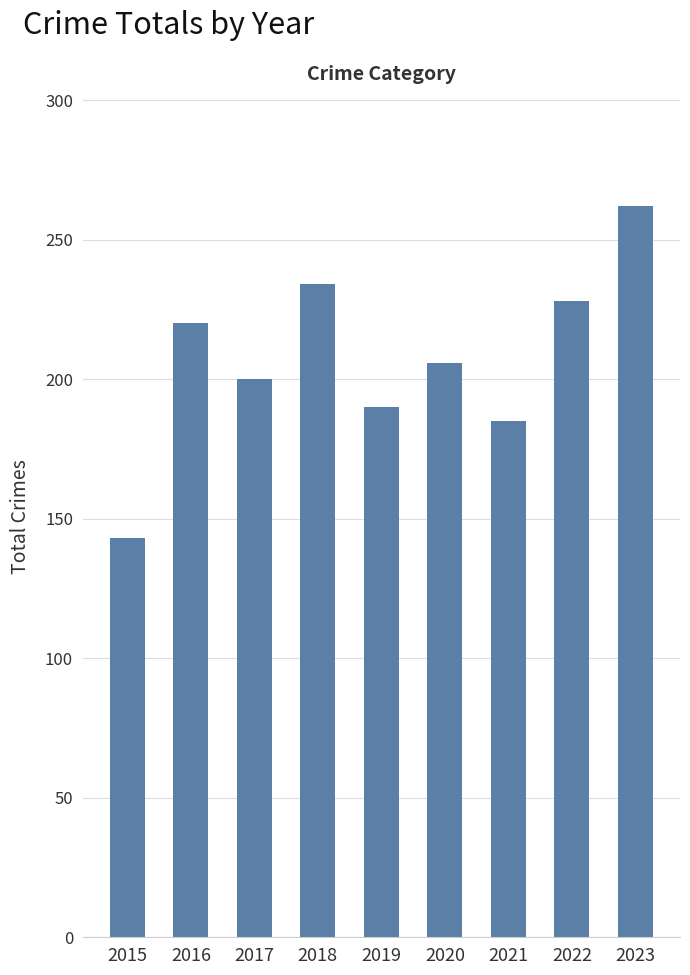

Reading left to right, extract all data points from this chart.

2015=143	2016=220	2017=200	2018=234	2019=190	2020=206	2021=185	2022=228	2023=262